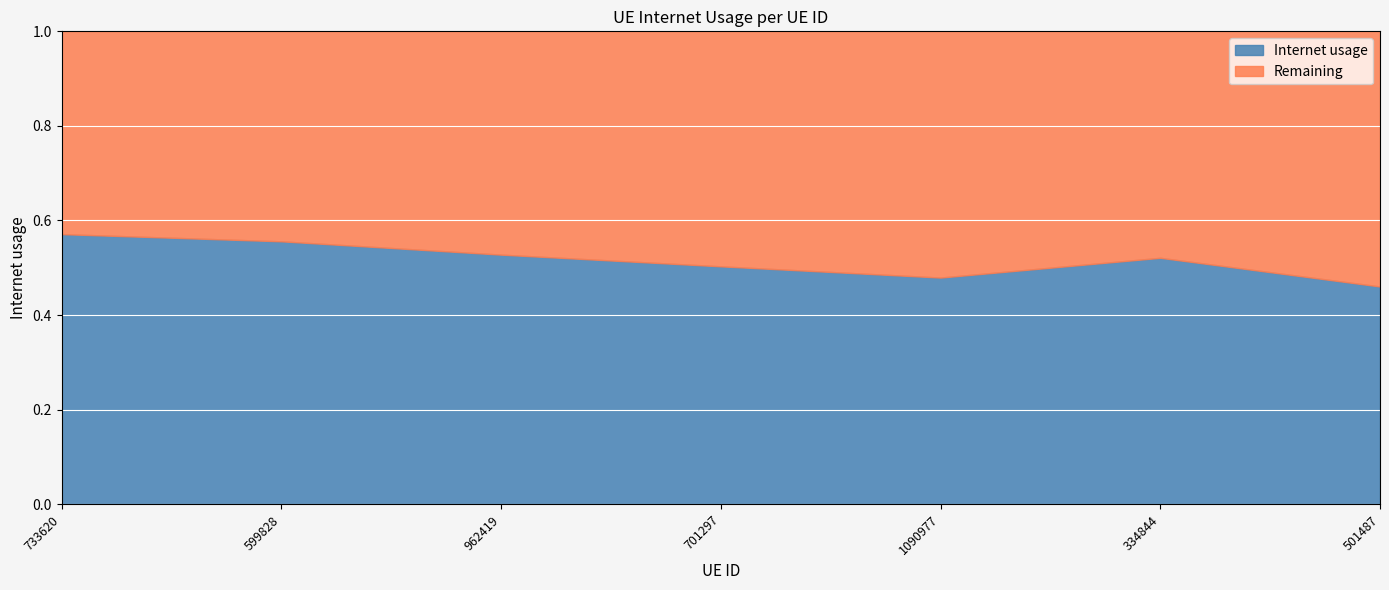

What is the value of the 3rd point from the left?

0.5